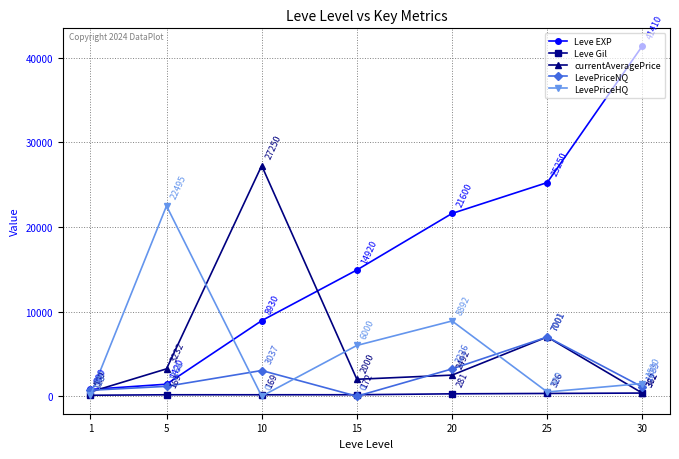

What is the average value of the Leve EXP series?

16332.9